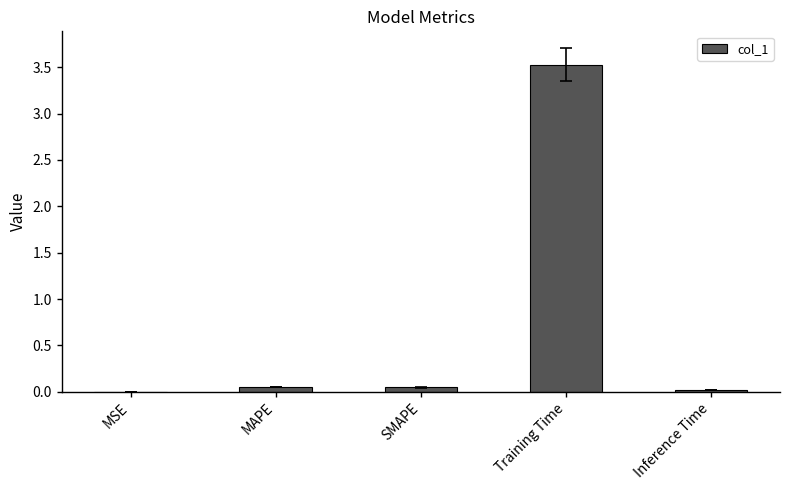

The value at Training Time is 3.5. True or false?

True